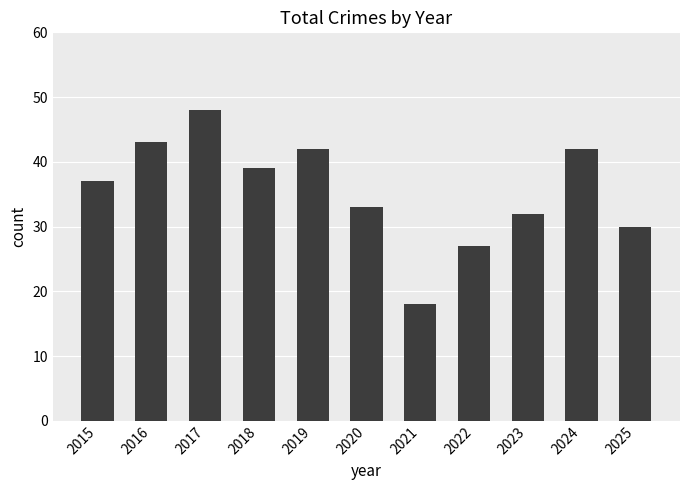

How many distinct data groups are displayed?

1